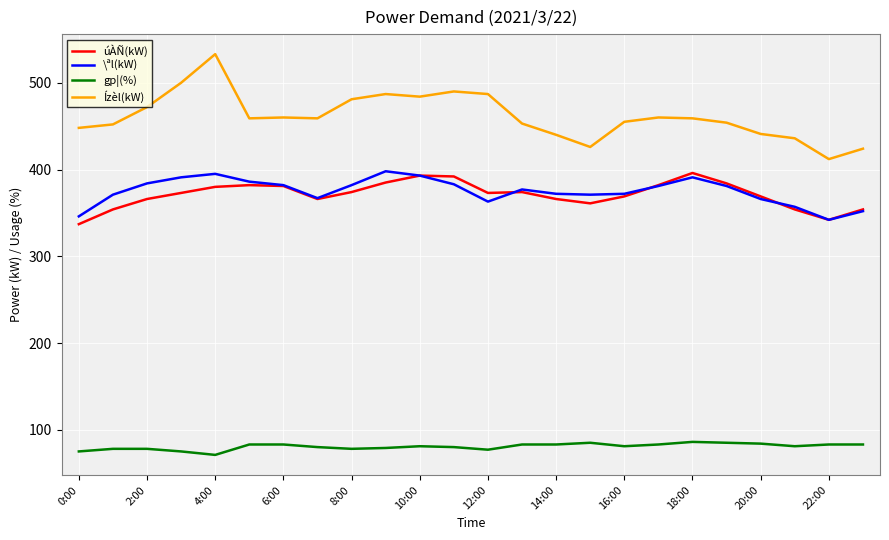

What is the maximum value shown in the chart?

533